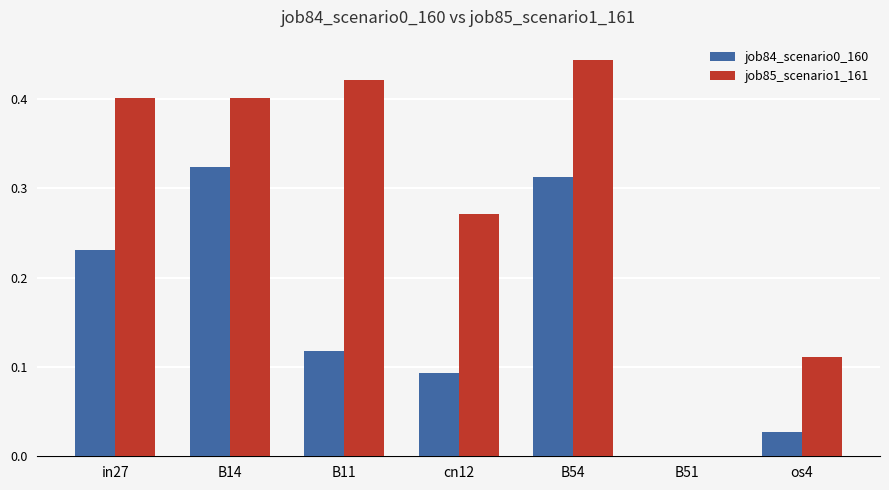

The job84_scenario0_160 series shows 0.0 at B51. True or false?

True